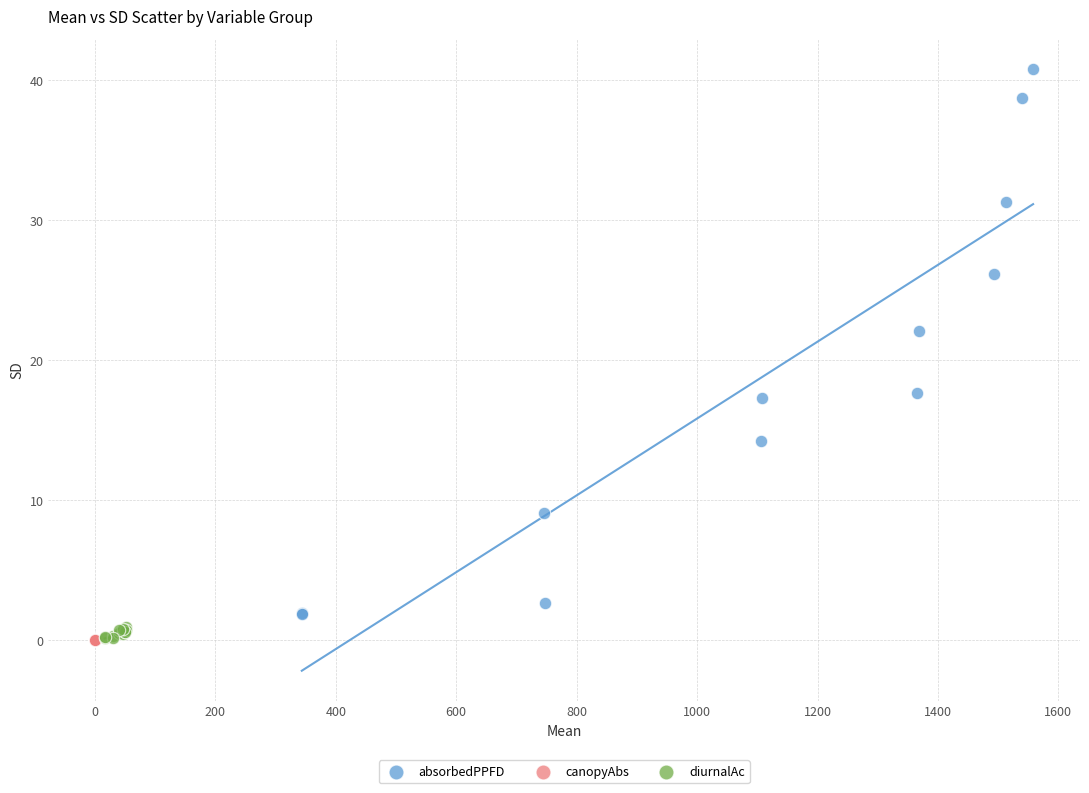

Which series reaches the maximum Y coordinate?

absorbedPPFD